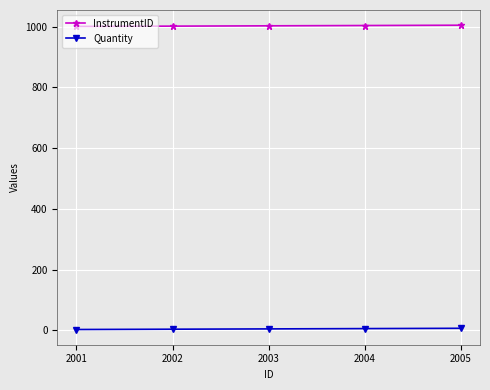

Is it true that InstrumentID equals 1001 at 2001?

True